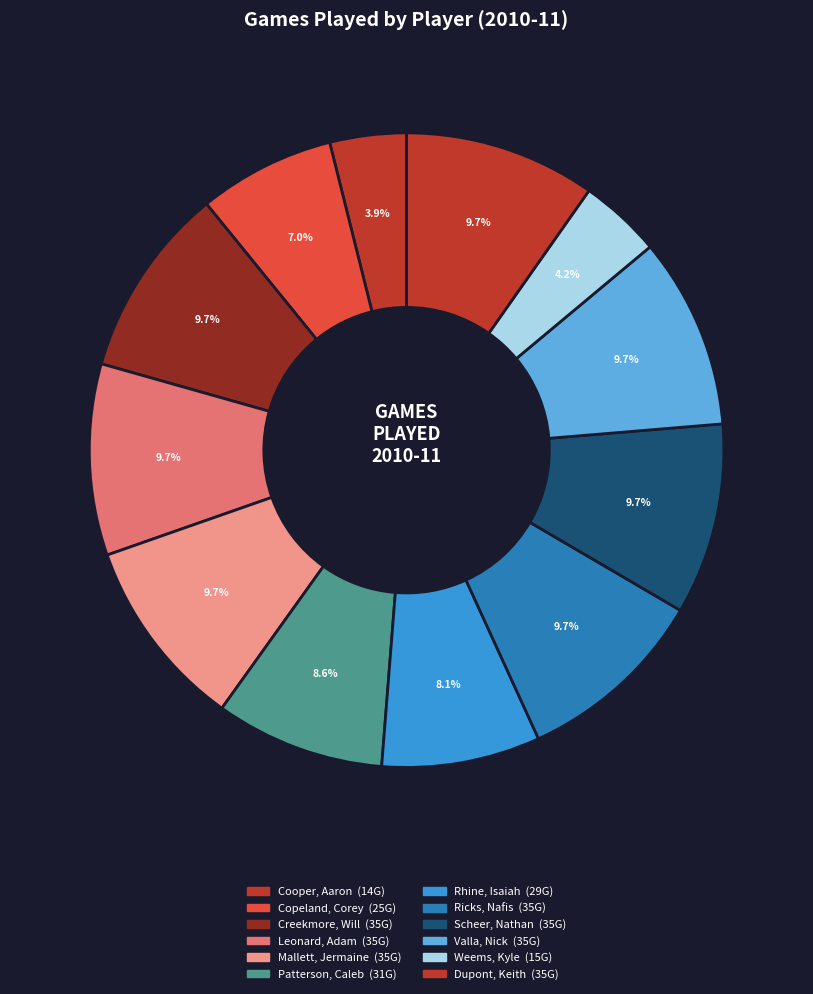

How many slices are in this pie chart?

12